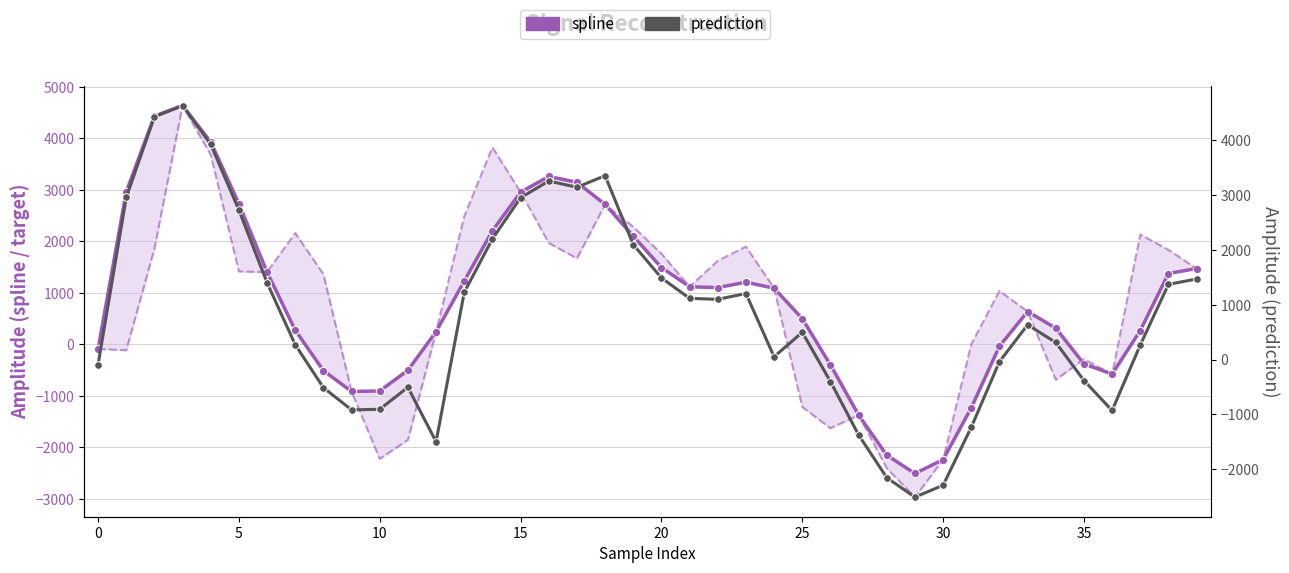

Which label corresponds to the smallest value in the chart?

29